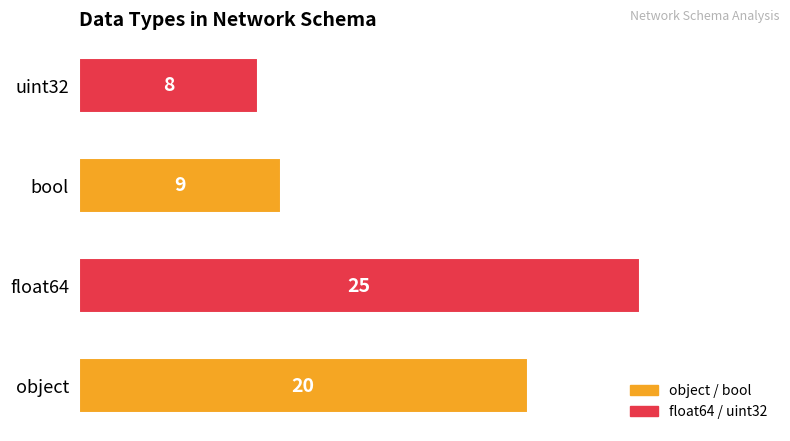

Is it true that the value at bool is 9?

True